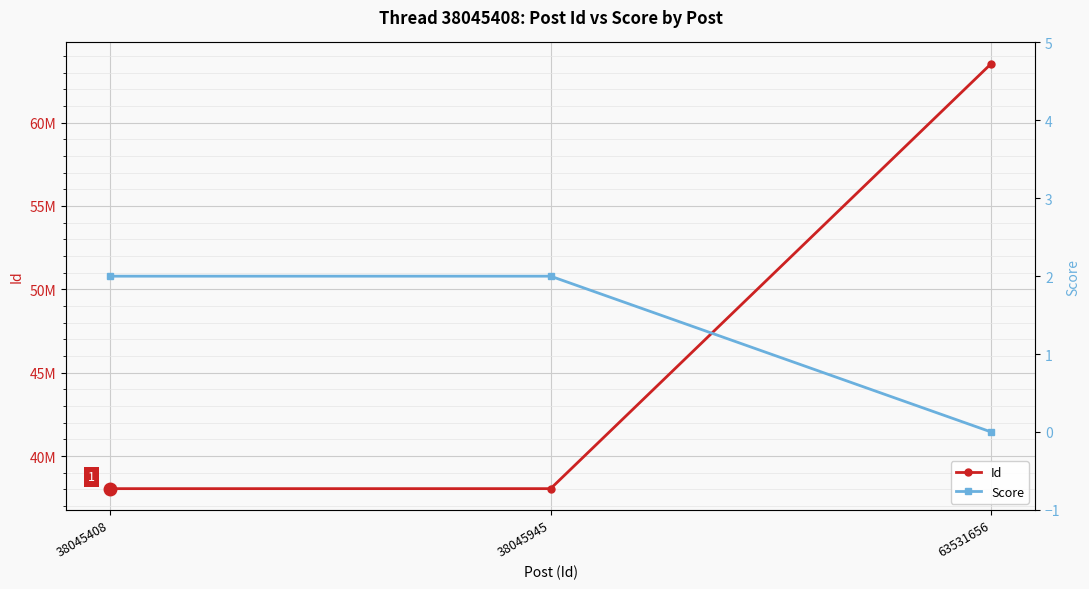

Is it true that Score equals -1 at 63531656?

False